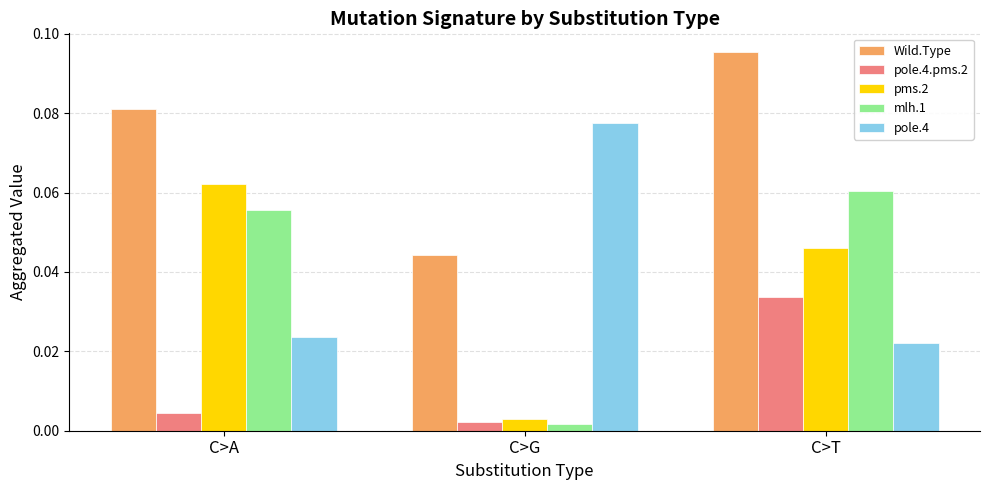

Where is pole.4.pms.2 nearest to the value 0?

C>G